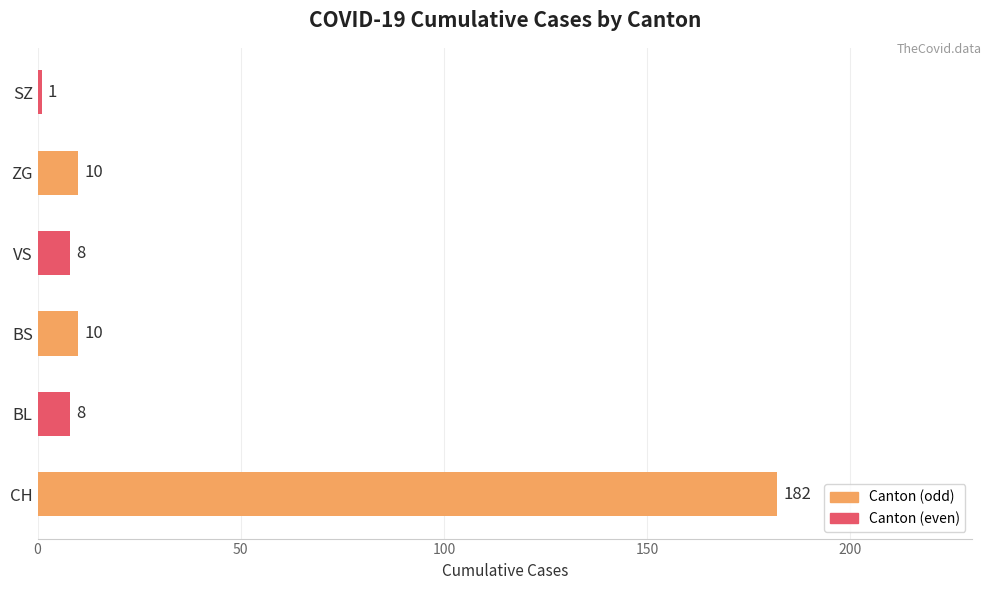

Read the value at BS.

10